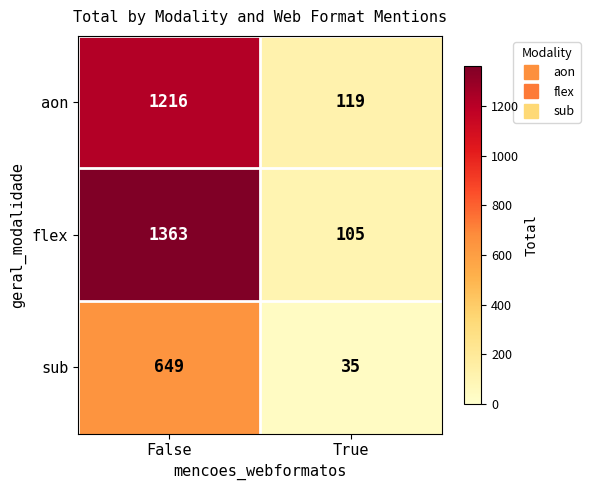

What is the sum of all flex values?

1468